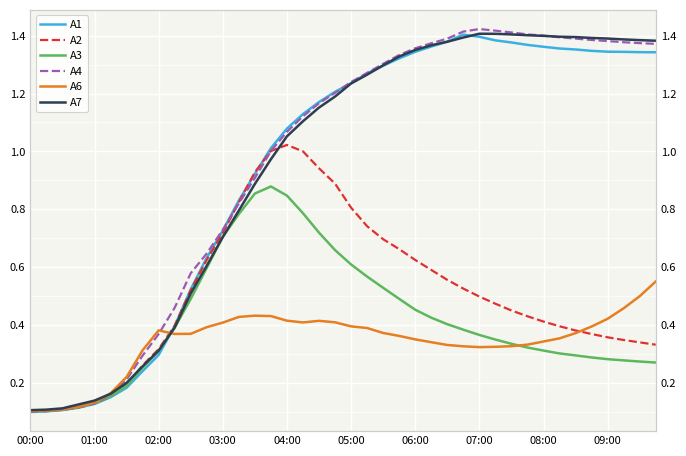

Is it true that A3 equals 0.6 at 31?

False